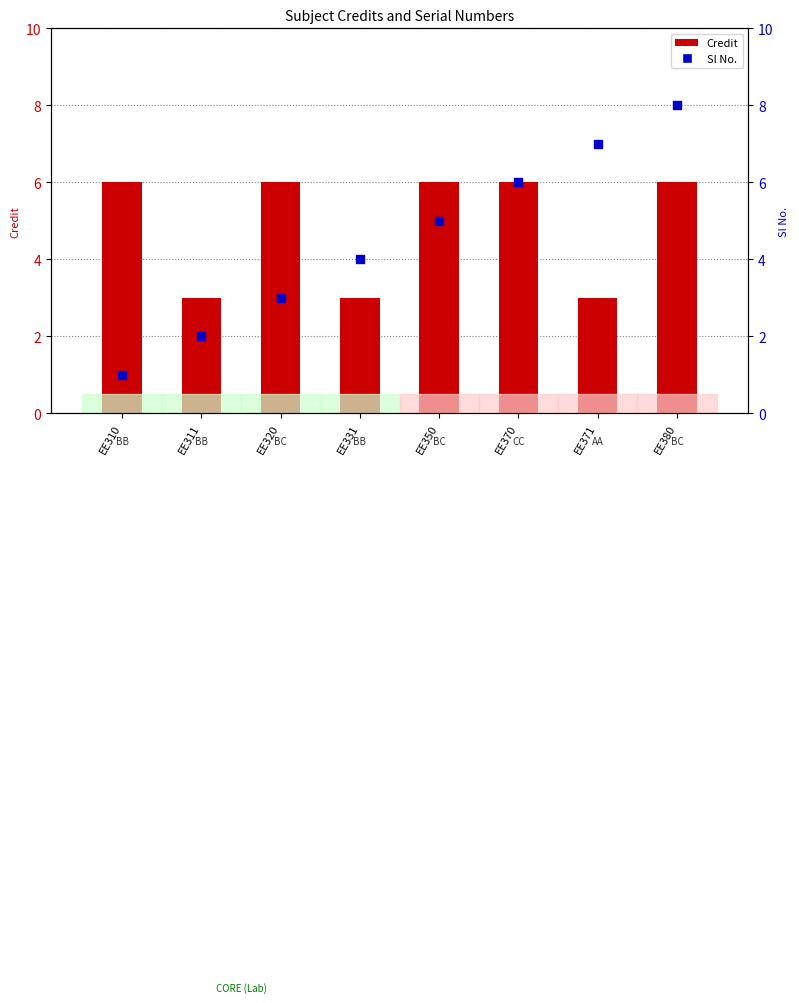

Which series contains the highest Y value?

Sl No.